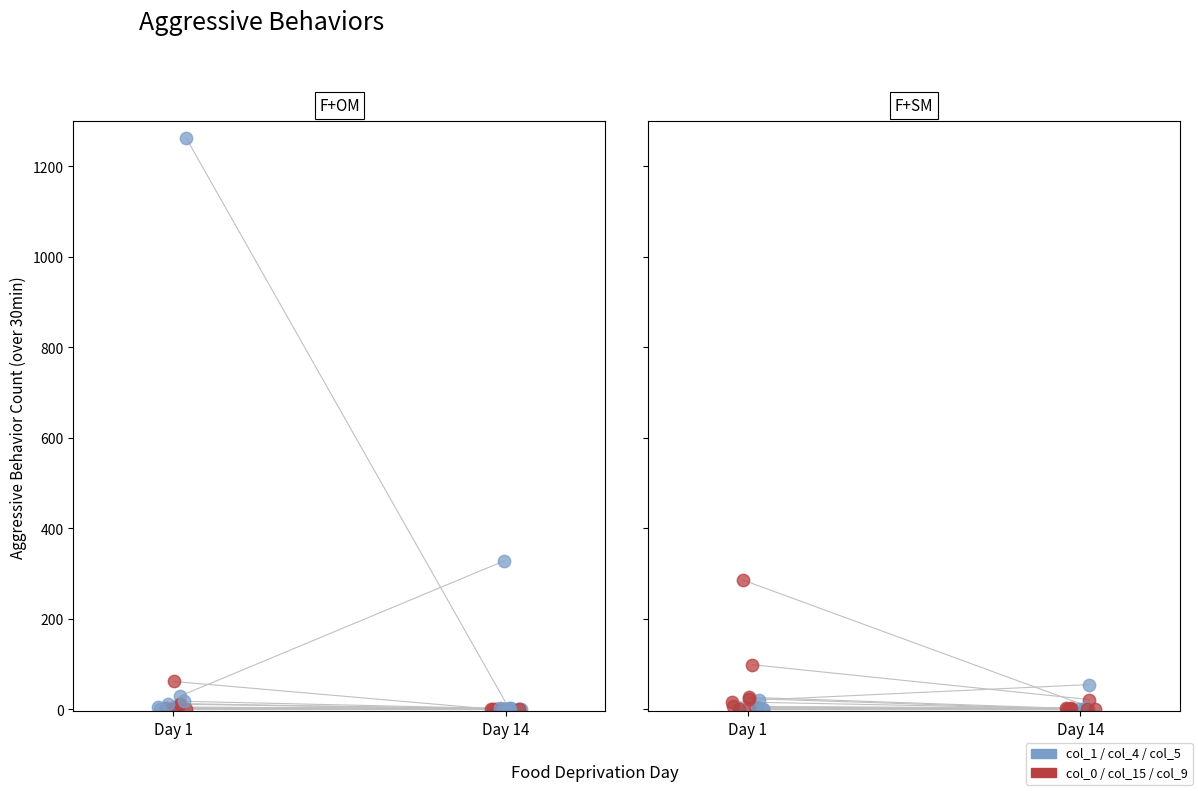

At how many categories does at least one series exceed 1013?

1